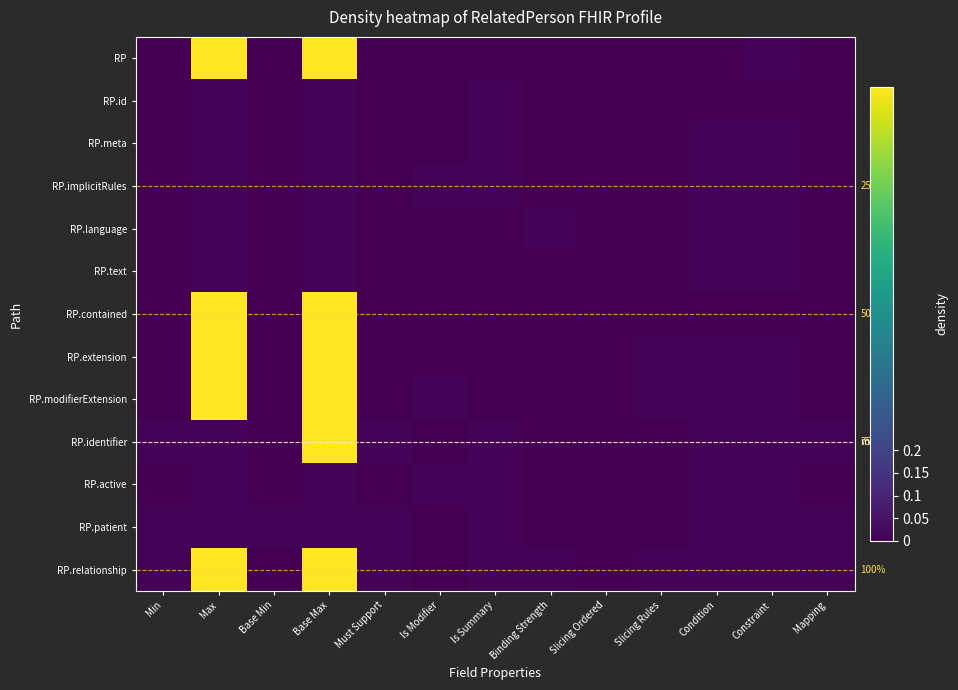

At which category is the sum across all series the highest?

Base Max